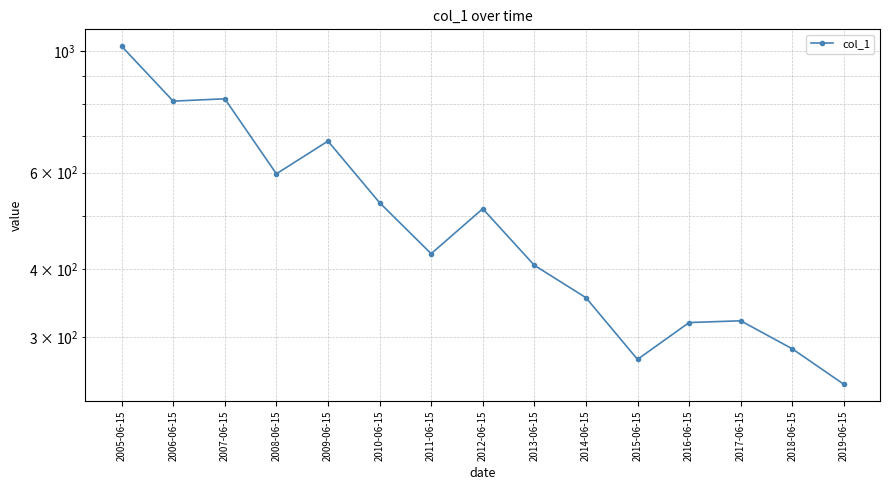

Reading left to right, extract all data points from this chart.

1021.7	810.7	818.7	596.9	685.1	528.5	426.3	515.1	405.9	354.2	273.1	318.9	321.3	285.5	245.8